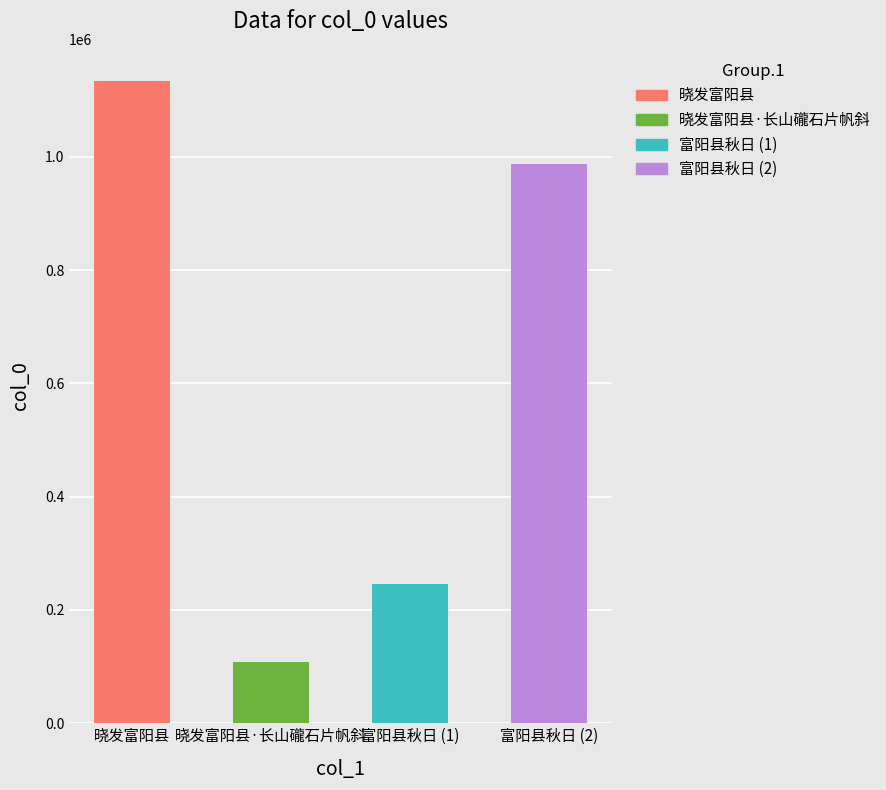

Where does the data first go above 987605?

晓发富阳县